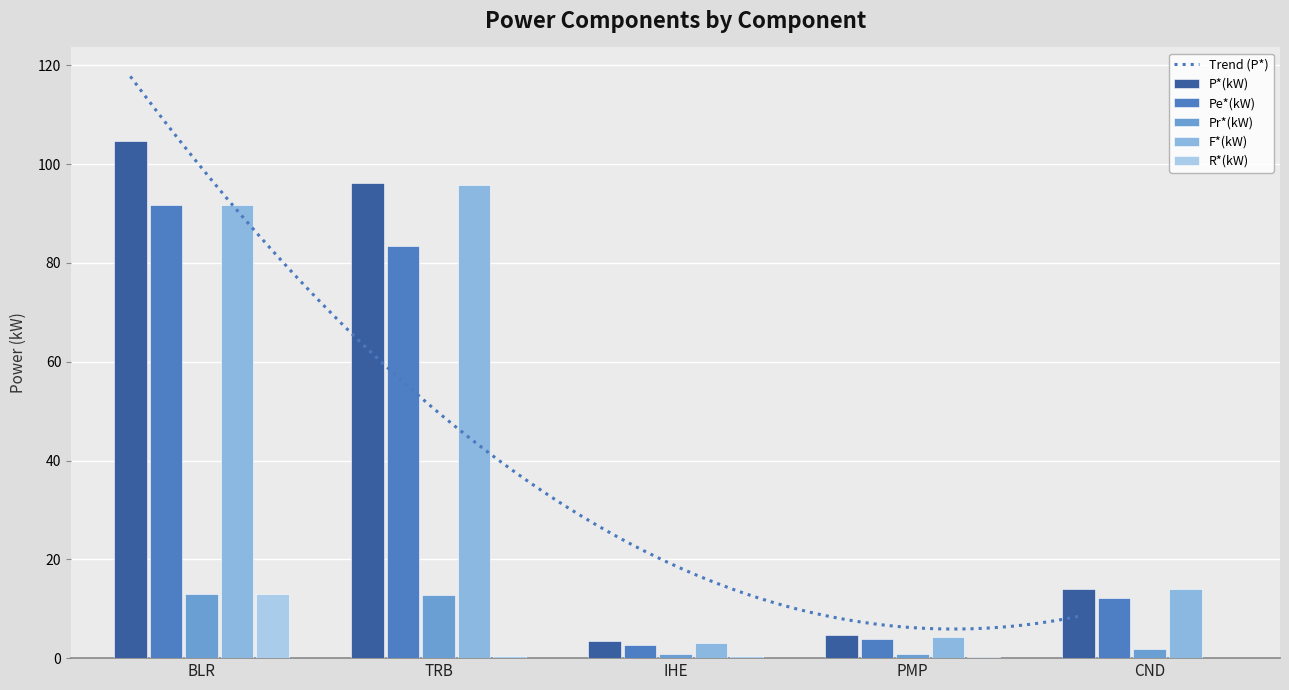

At which category does the chart reach its peak across all series?

BLR